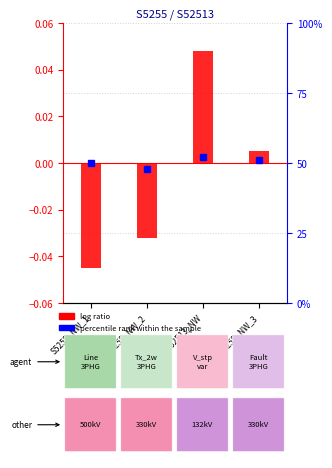

Is it true that the value at S5255_NW_2 is -0.0?

True